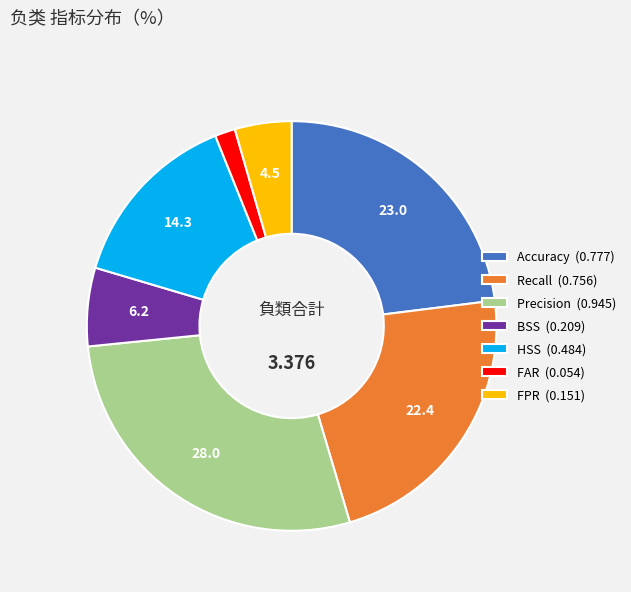

What is the largest slice in the pie chart?

Precision